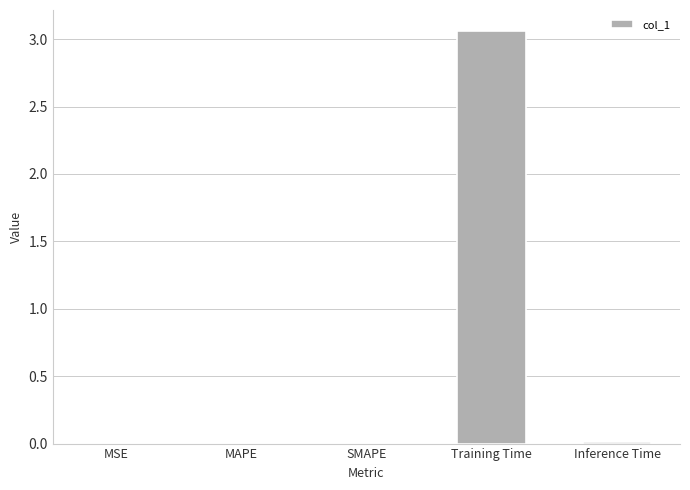

The value at SMAPE is 0.0. True or false?

True